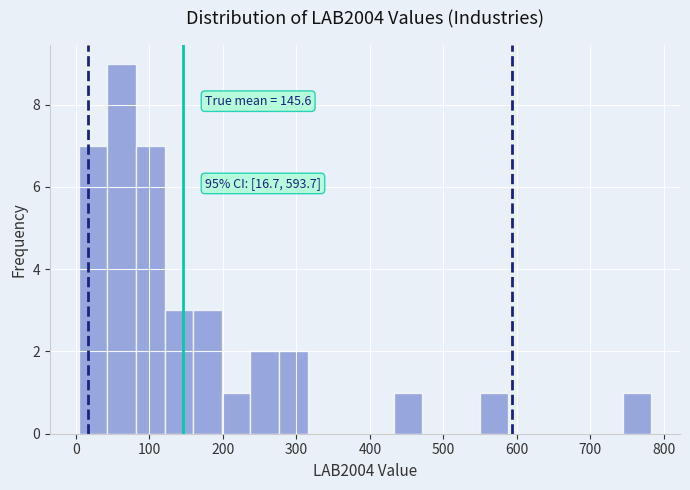

Read against the x-axis, roughly where is the centre of the tallest bar?

60